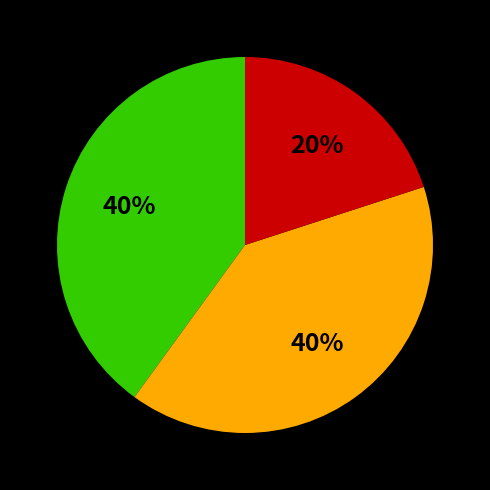

To the nearest percent, what is the average slice percentage?

33%